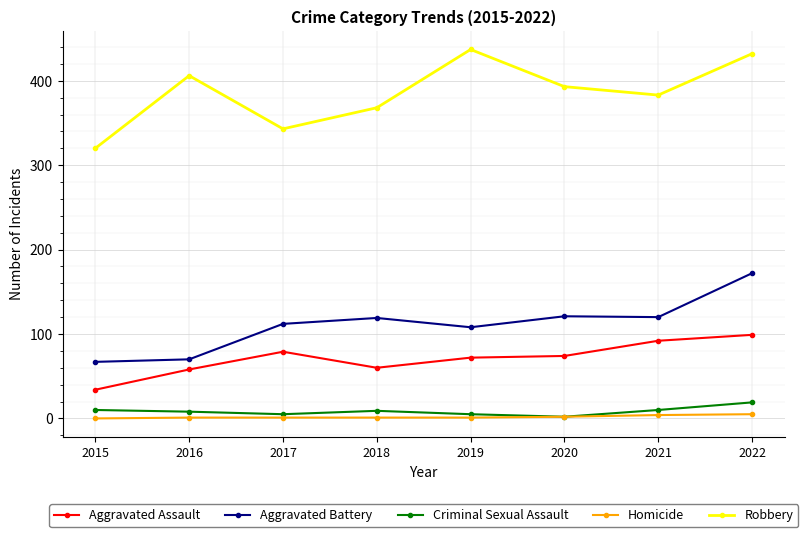

What are all the series names shown in the legend?

Aggravated Assault, Aggravated Battery, Criminal Sexual Assault, Homicide, Robbery